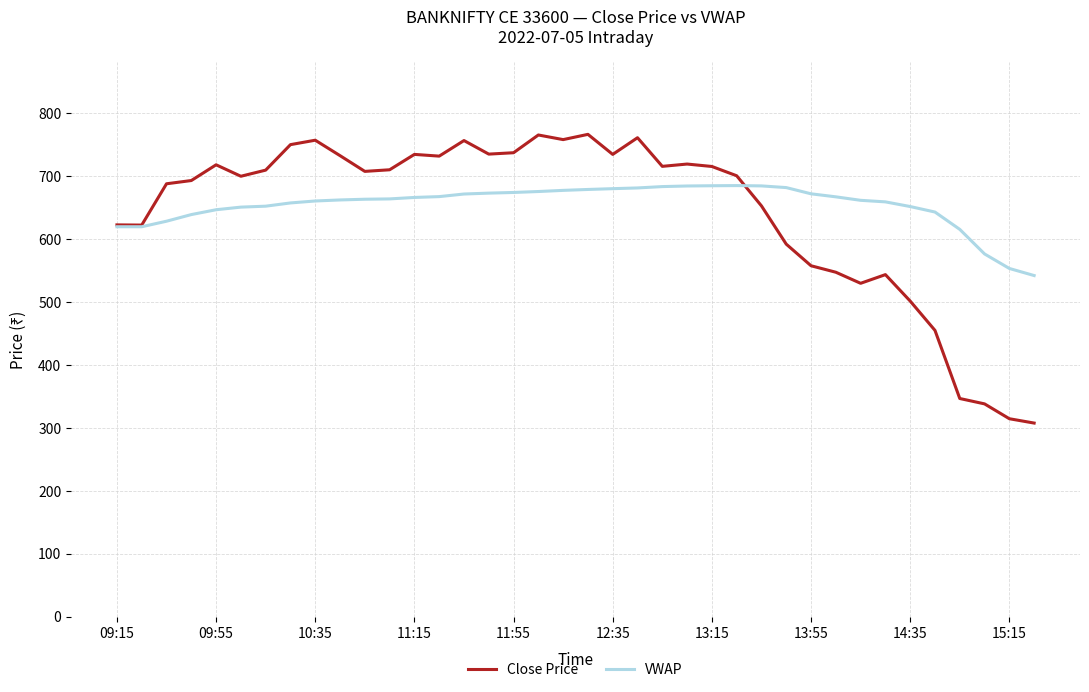

What is the maximum value for VWAP?

685.4